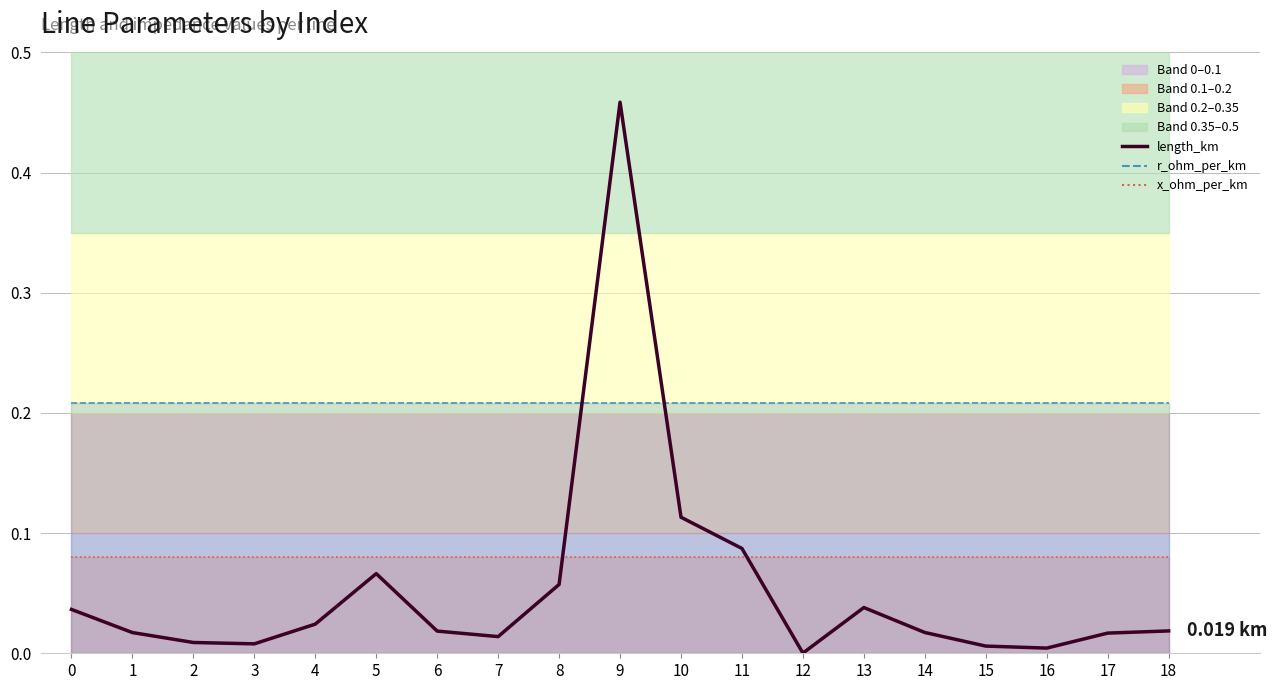

Reading right to left, what are all the values shown in this chart?

18=0.0	17=0.0	16=0.0	15=0.0	14=0.0	13=0.0	12=0.0	11=0.1	10=0.1	9=0.5	8=0.1	7=0.0	6=0.0	5=0.1	4=0.0	3=0.0	2=0.0	1=0.0	0=0.0